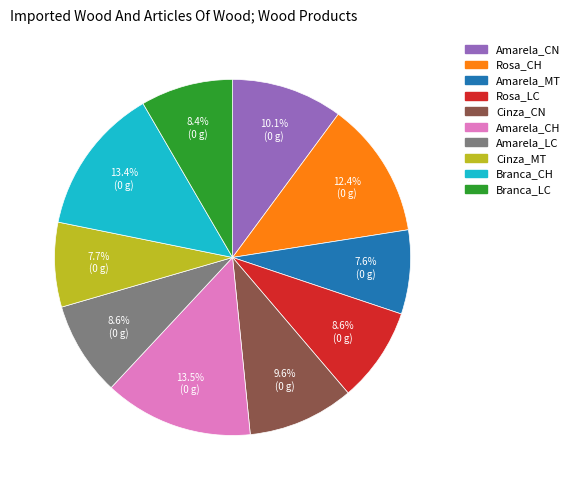

To the nearest percent, what percentage of the pie is Cinza_MT?

8%